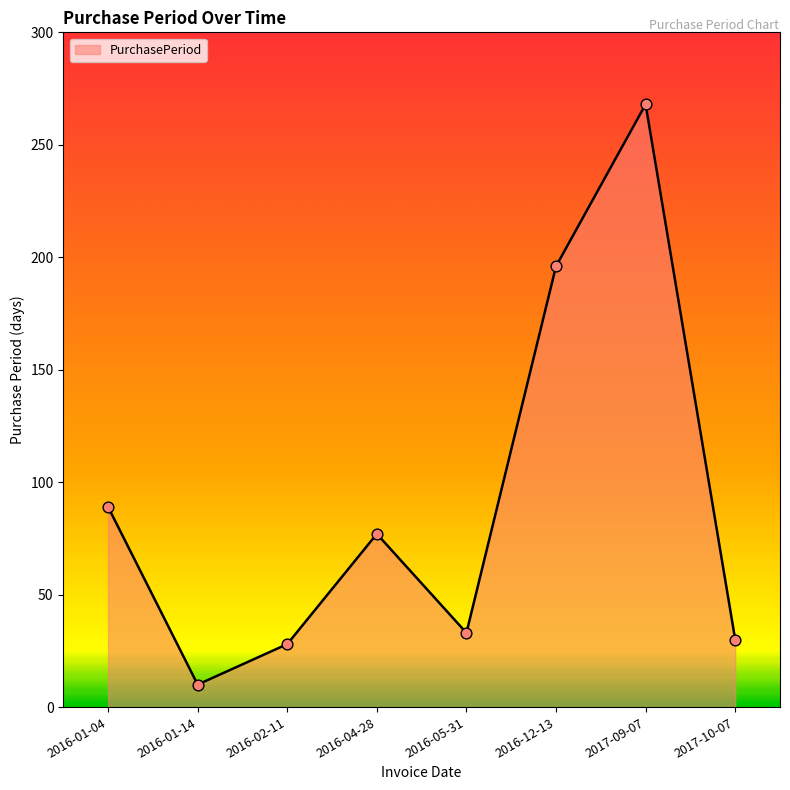

What is the change in value from 2016-01-14 to 2016-02-11?

+18